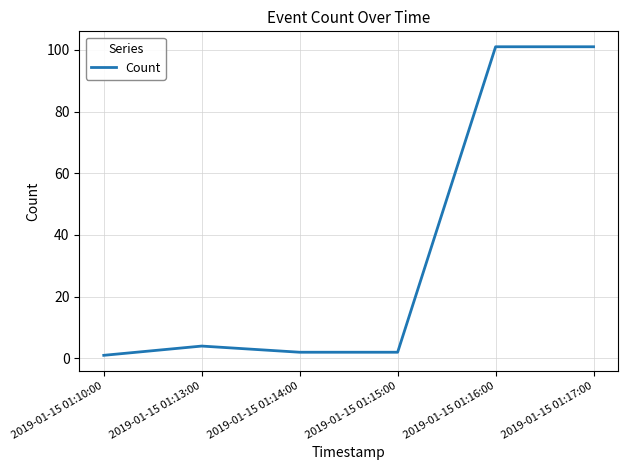

True or false: the data has more than 2 interior local peaks.

False